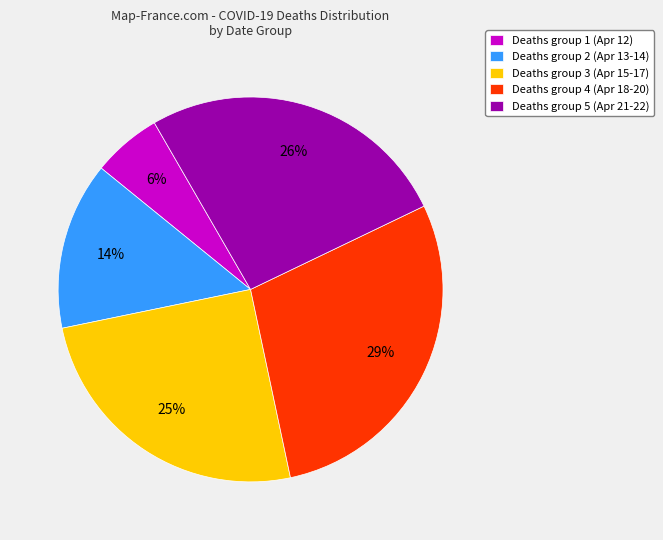

What is the smallest slice in the pie chart?

Deaths group 1 (Apr 12)